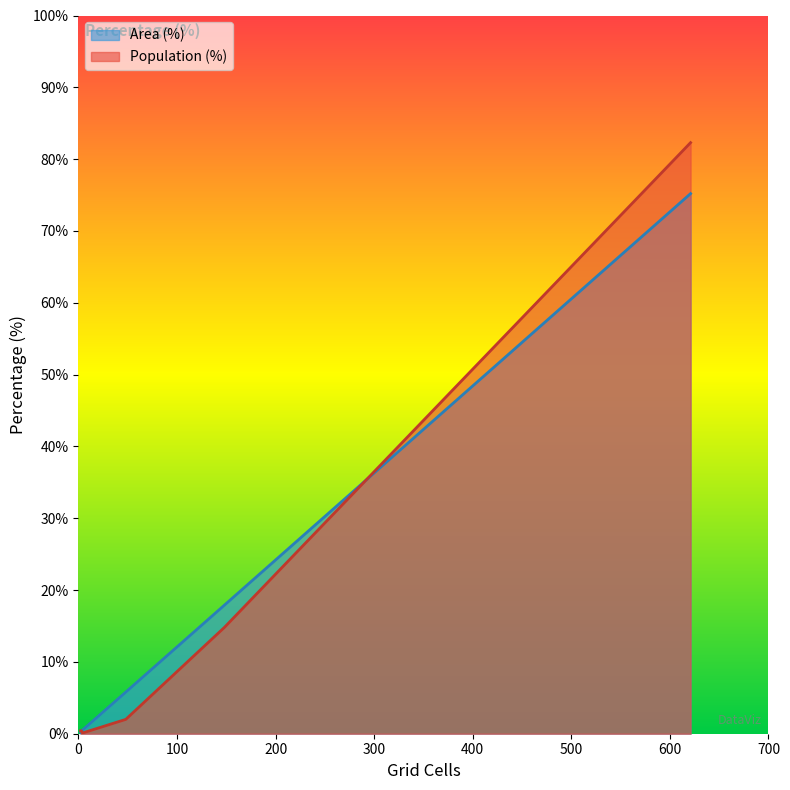

What is the maximum value for Population (%)?

82.3